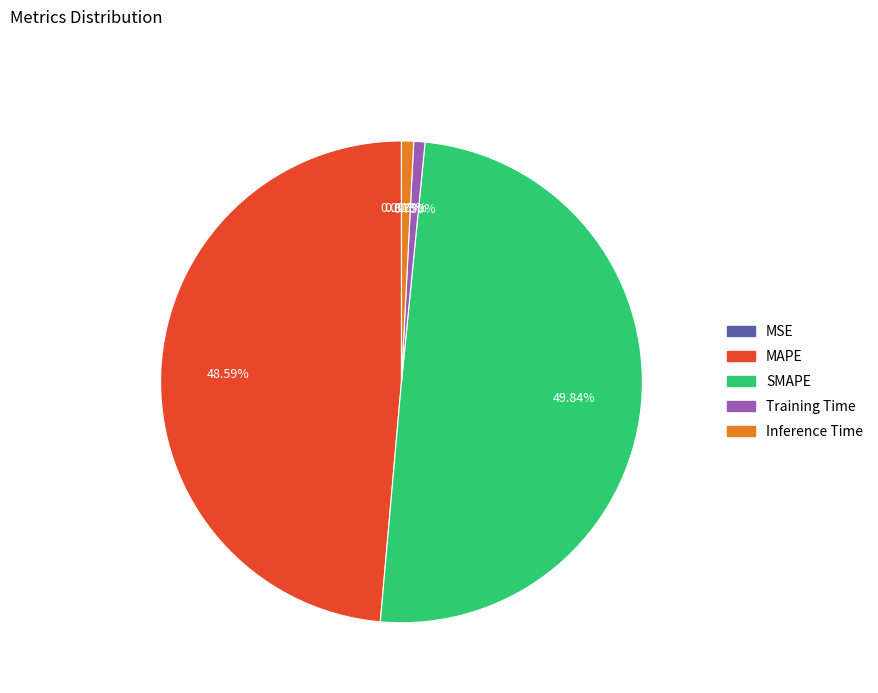

What is the ratio of the value at SMAPE to the value at MAPE?

1.0